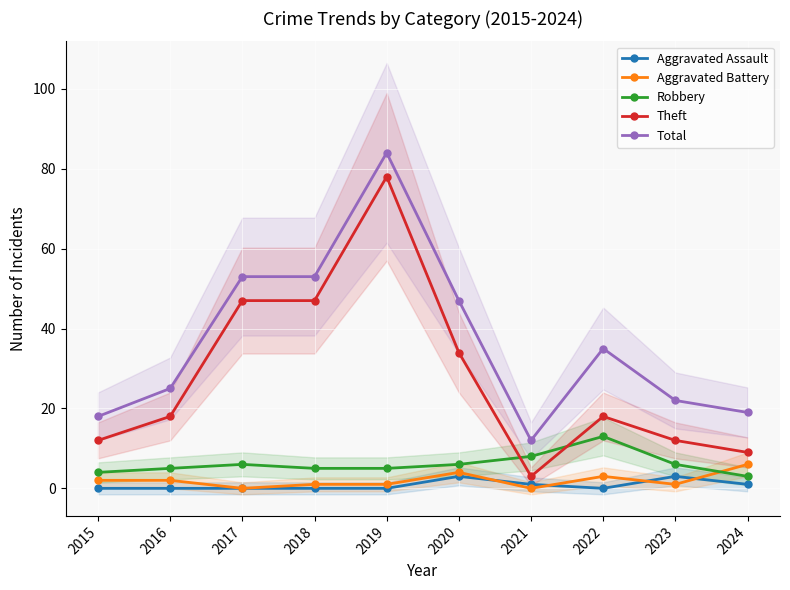

Does the chart display data point markers on the line(s)?

Yes